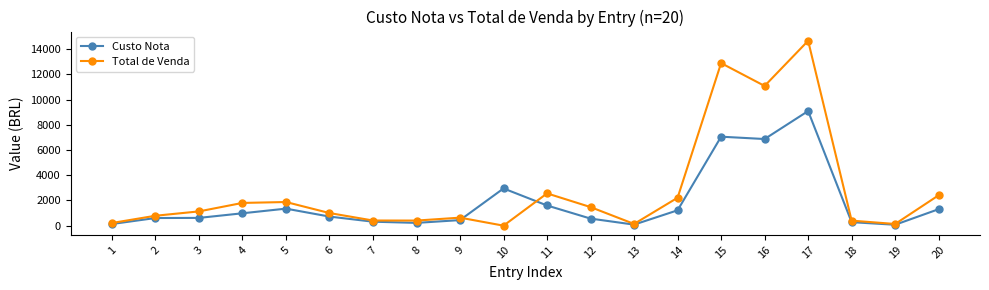

What is the spread (max minus min) of values at 12?

912.8